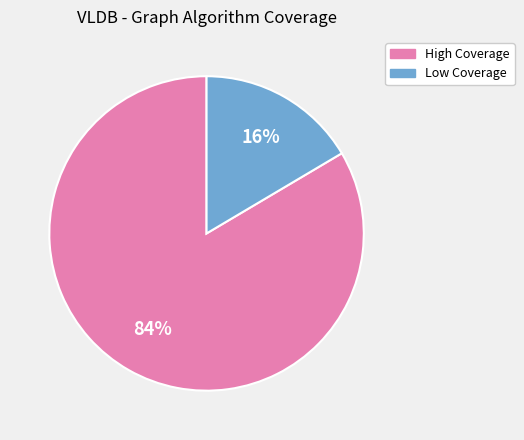

To the nearest percent, what is the average slice percentage?

50%